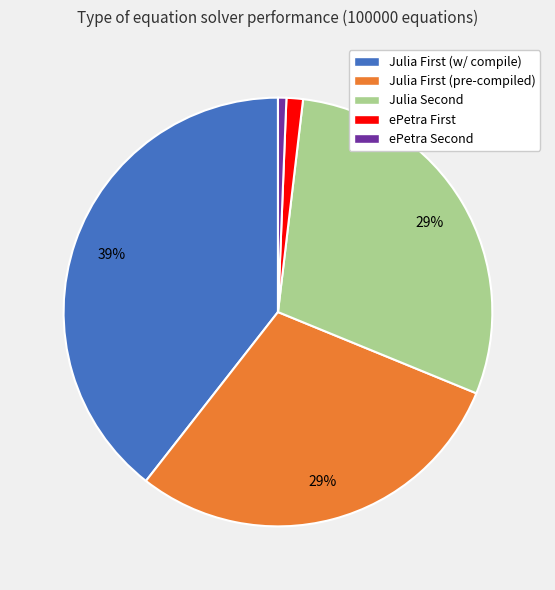

Count the number of slices in the pie.

5